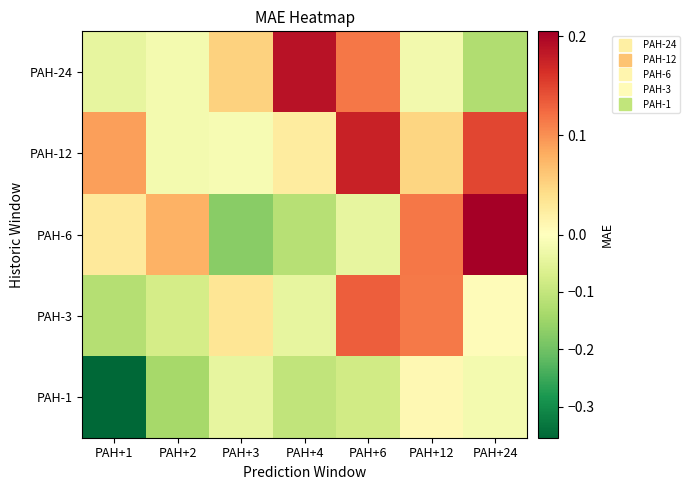

What is the total value across all series at PAH+24?

0.2